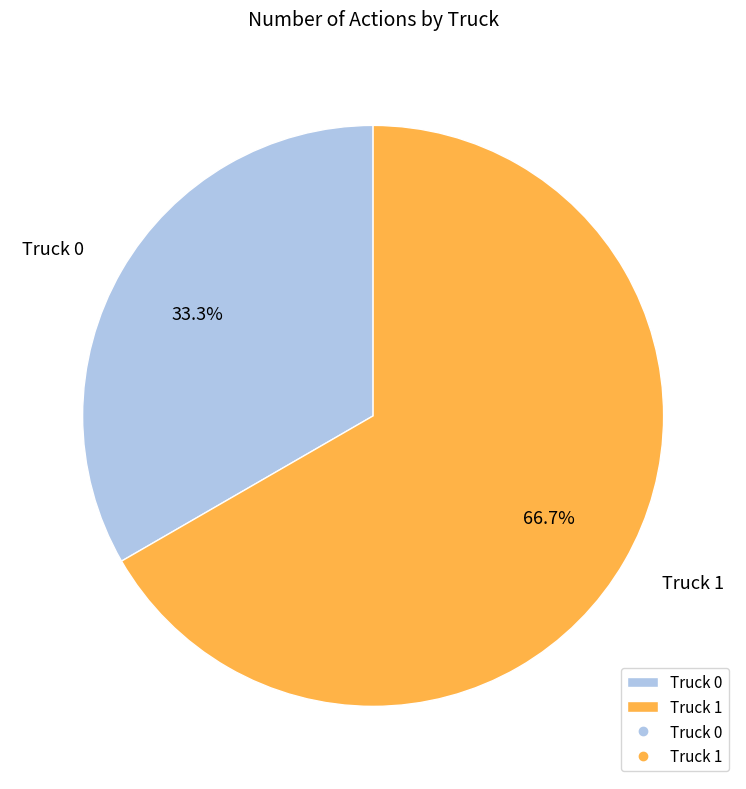

Which category accounts for the majority?

Truck 1